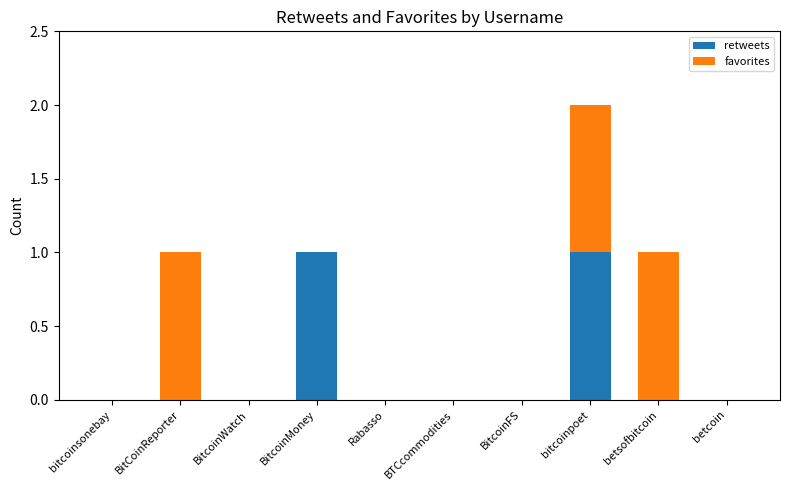

At which category is the sum across all series the highest?

bitcoinpoet